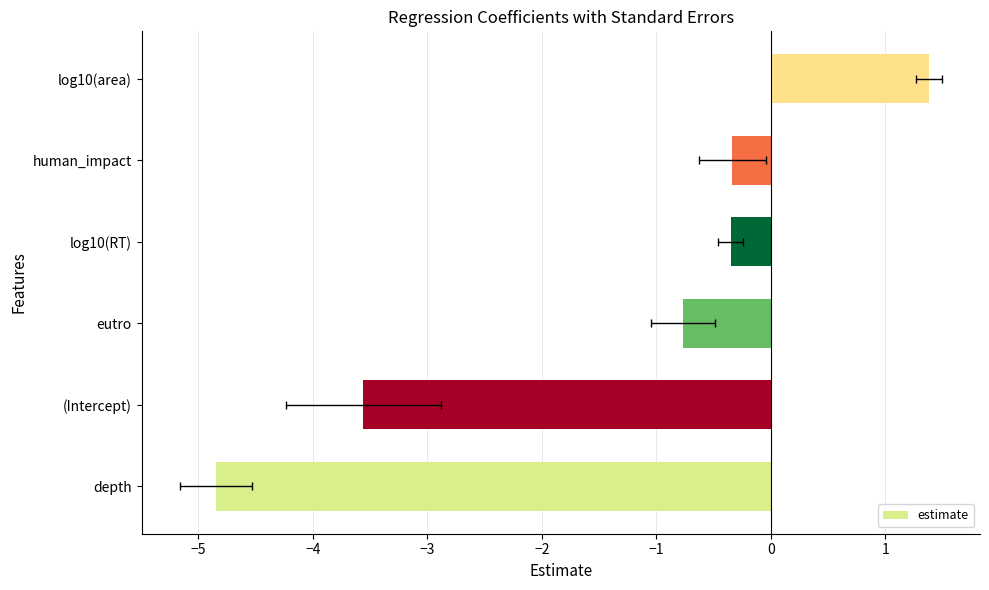

How many data points are less than 0?

5